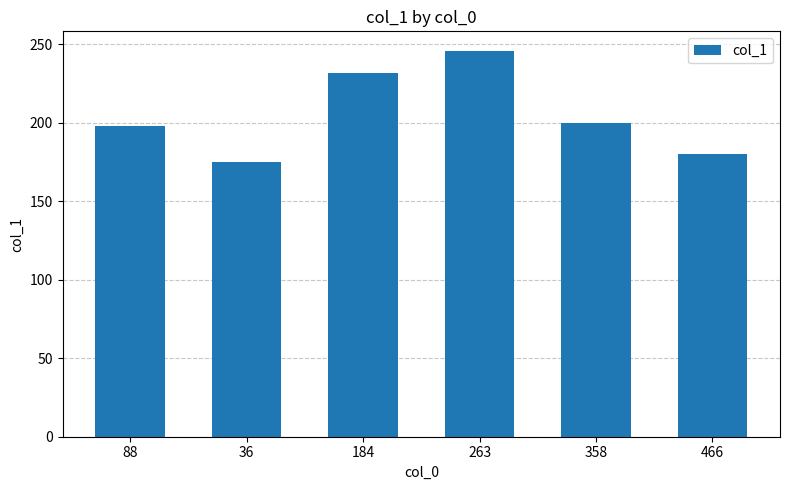

Which has a higher value, 466 or 88?

88